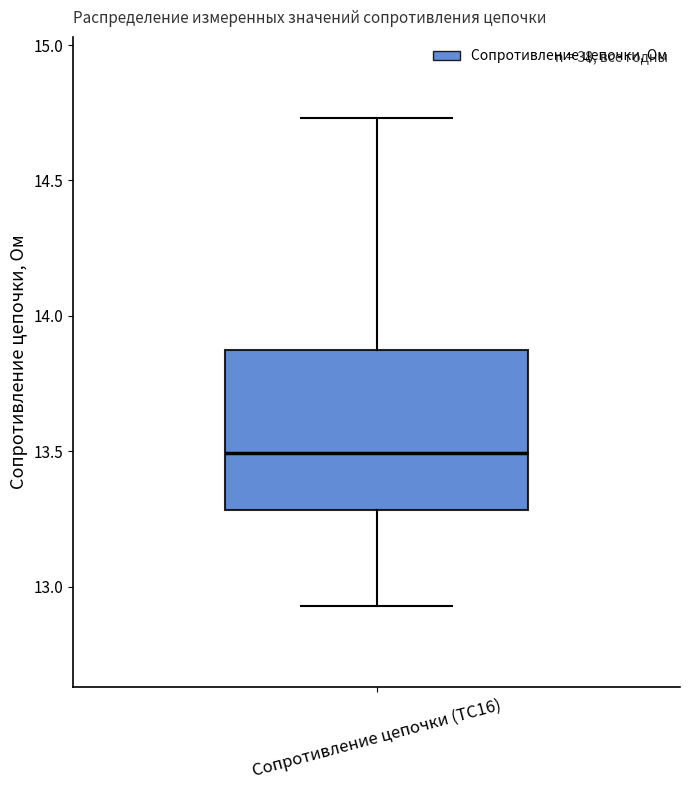

Transcribe this box plot: give where the median line is, the range the box spans, and where the two whiskers end, as read against the y-axis. The values are not printed on the chart, so give them approximately, as read against the axis.

median 13.50, box 13.30 to 13.90, whiskers 12.95 to 14.75